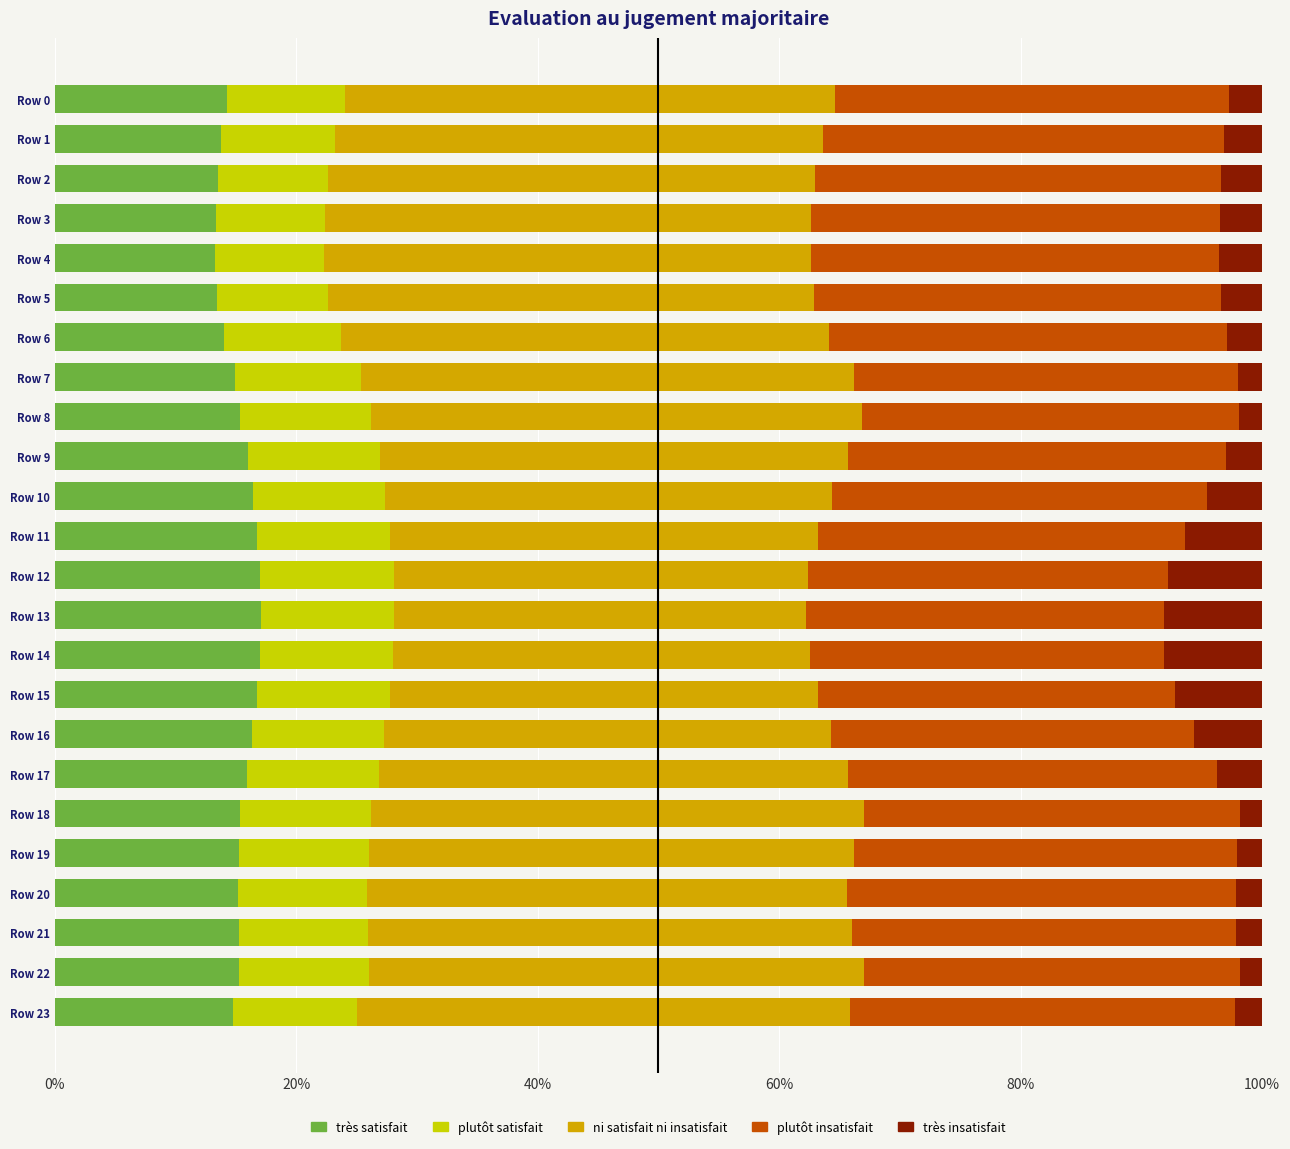

What is the total value across all series at Row 0?

100.0